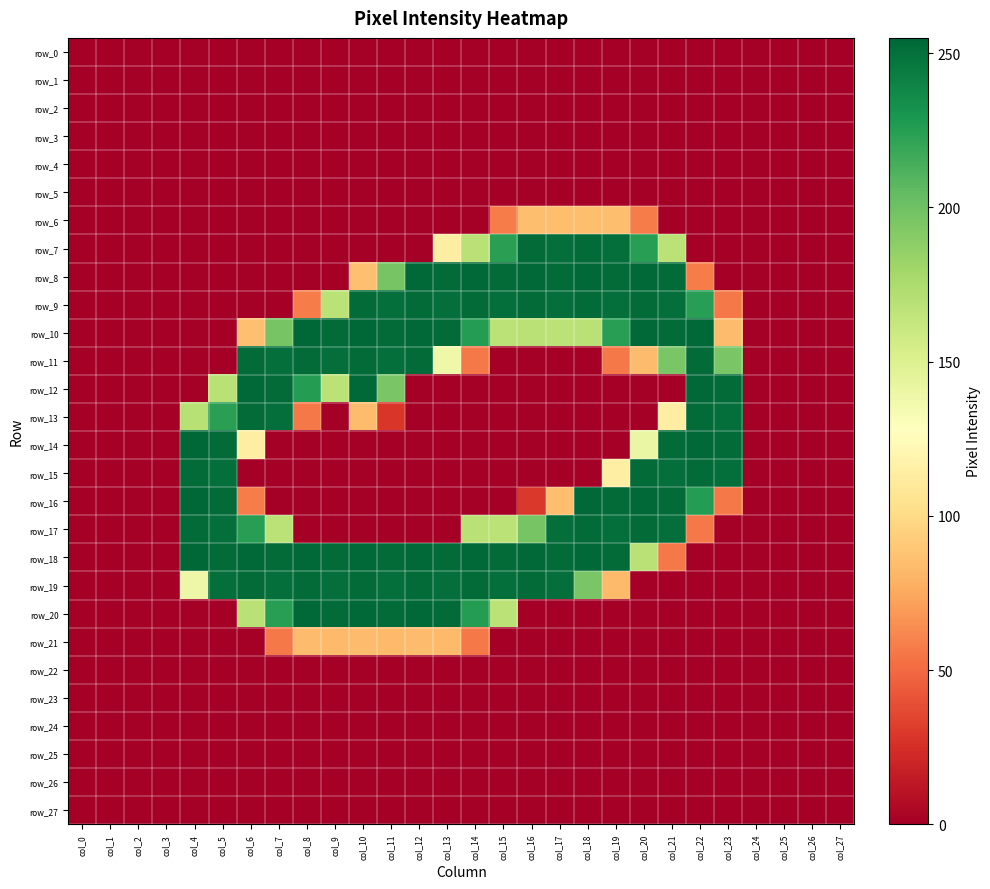

Reading left to right, list all the values displayed in this chart.

row_0: 0	0	0	0	0	0	0	0	0	0	0	0	0	0	0	0	0	0	0	0	0	0	0	0	0	0	0	0
row_1: 0	0	0	0	0	0	0	0	0	0	0	0	0	0	0	0	0	0	0	0	0	0	0	0	0	0	0	0
row_2: 0	0	0	0	0	0	0	0	0	0	0	0	0	0	0	0	0	0	0	0	0	0	0	0	0	0	0	0
row_3: 0	0	0	0	0	0	0	0	0	0	0	0	0	0	0	0	0	0	0	0	0	0	0	0	0	0	0	0
row_4: 0	0	0	0	0	0	0	0	0	0	0	0	0	0	0	0	0	0	0	0	0	0	0	0	0	0	0	0
row_5: 0	0	0	0	0	0	0	0	0	0	0	0	0	0	0	0	0	0	0	0	0	0	0	0	0	0	0	0
row_6: 0	0	0	0	0	0	0	0	0	0	0	0	0	0	0	57	85	85	85	85	57	0	0	0	0	0	0	0
row_7: 0	0	0	0	0	0	0	0	0	0	0	0	0	114	169	224	253	251	253	251	225	168	0	0	0	0	0	0
row_8: 0	0	0	0	0	0	0	0	0	0	86	197	254	253	254	253	254	253	254	253	254	253	57	0	0	0	0	0
row_9: 0	0	0	0	0	0	0	0	57	168	253	251	253	251	253	251	253	251	253	251	253	251	225	56	0	0	0	0
row_10: 0	0	0	0	0	0	86	197	255	253	255	253	254	253	226	168	169	168	169	225	254	253	254	84	0	0	0	0
row_11: 0	0	0	0	0	0	253	251	253	251	253	251	253	138	56	0	0	0	0	56	84	196	253	196	0	0	0	0
row_12: 0	0	0	0	0	169	254	253	226	168	254	196	0	0	0	0	0	0	0	0	0	0	254	253	0	0	0	0
row_13: 0	0	0	0	170	224	253	251	56	0	84	28	0	0	0	0	0	0	0	0	0	114	253	251	0	0	0	0
row_14: 0	0	0	0	255	253	114	0	0	0	0	0	0	0	0	0	0	0	0	0	141	253	254	253	0	0	0	0
row_15: 0	0	0	0	253	251	0	0	0	0	0	0	0	0	0	0	0	0	0	114	253	251	253	251	0	0	0	0
row_16: 0	0	0	0	255	253	57	0	0	0	0	0	0	0	0	0	29	85	254	253	254	253	226	56	0	0	0	0
row_17: 0	0	0	0	253	251	225	168	0	0	0	0	0	0	169	168	197	251	253	251	253	251	56	0	0	0	0	0
row_18: 0	0	0	0	255	253	254	253	254	253	254	253	254	253	254	253	254	253	254	253	169	56	0	0	0	0	0	0
row_19: 0	0	0	0	139	251	253	251	253	251	253	251	253	251	253	251	253	251	196	83	0	0	0	0	0	0	0	0
row_20: 0	0	0	0	0	0	169	225	254	253	254	253	254	253	226	168	0	0	0	0	0	0	0	0	0	0	0	0
row_21: 0	0	0	0	0	0	0	56	84	83	84	83	84	83	56	0	0	0	0	0	0	0	0	0	0	0	0	0
row_22: 0	0	0	0	0	0	0	0	0	0	0	0	0	0	0	0	0	0	0	0	0	0	0	0	0	0	0	0
row_23: 0	0	0	0	0	0	0	0	0	0	0	0	0	0	0	0	0	0	0	0	0	0	0	0	0	0	0	0
row_24: 0	0	0	0	0	0	0	0	0	0	0	0	0	0	0	0	0	0	0	0	0	0	0	0	0	0	0	0
row_25: 0	0	0	0	0	0	0	0	0	0	0	0	0	0	0	0	0	0	0	0	0	0	0	0	0	0	0	0
row_26: 0	0	0	0	0	0	0	0	0	0	0	0	0	0	0	0	0	0	0	0	0	0	0	0	0	0	0	0
row_27: 0	0	0	0	0	0	0	0	0	0	0	0	0	0	0	0	0	0	0	0	0	0	0	0	0	0	0	0